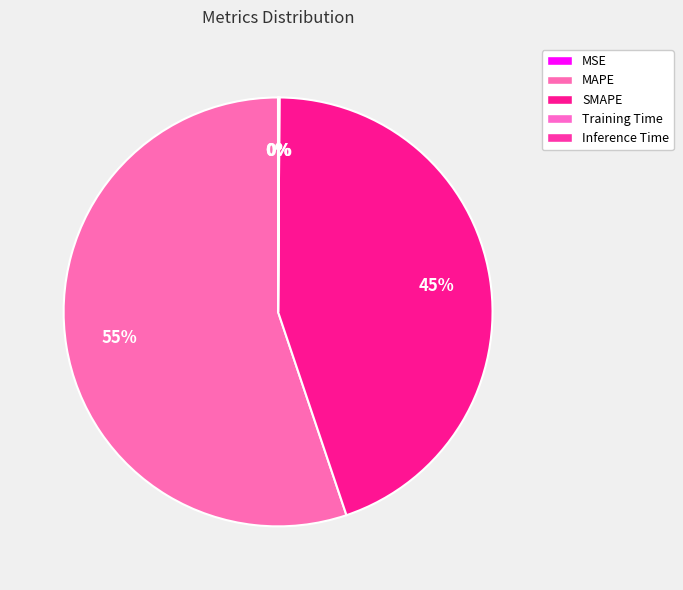

To the nearest percent, what is the difference between the largest and smallest slice percentages?

55%